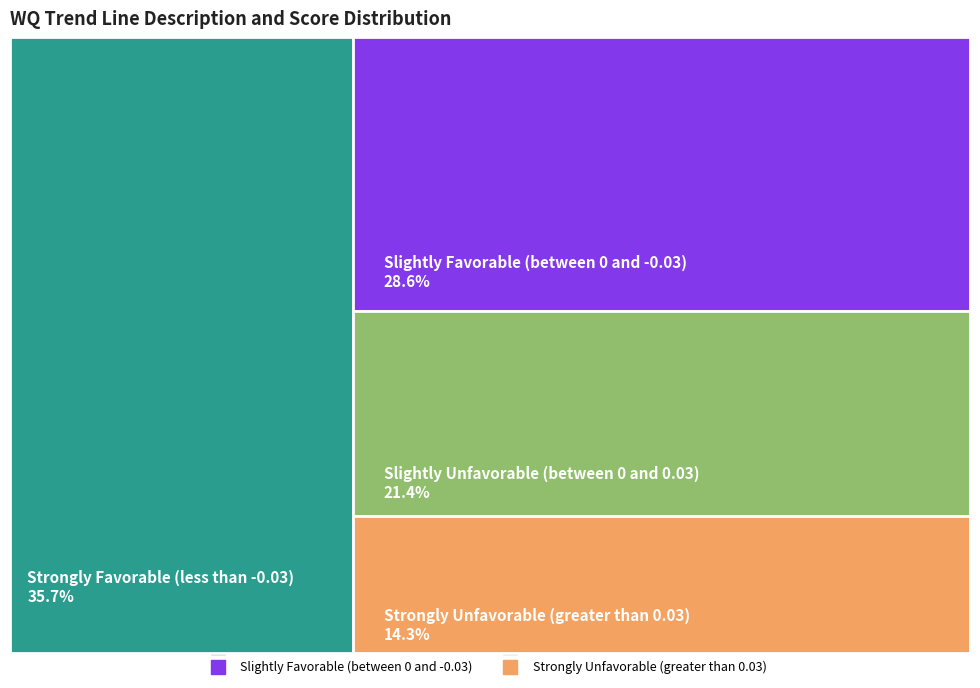

Is it true that Slightly Favorable (between 0 and -0.03) is 29% of the pie?

True